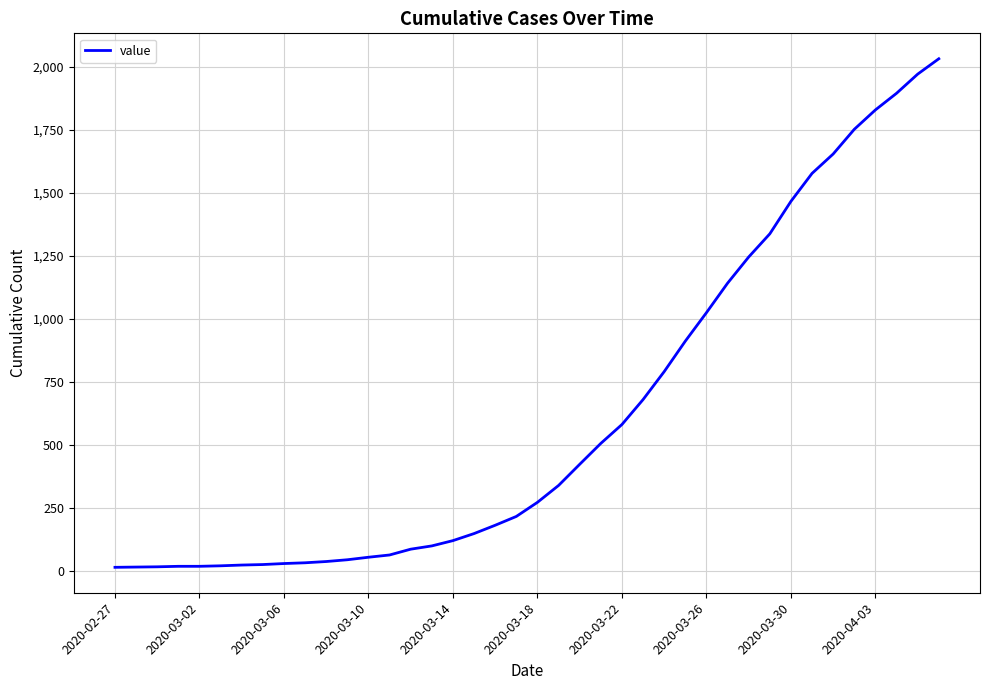

What is the maximum value shown in the chart?

2032